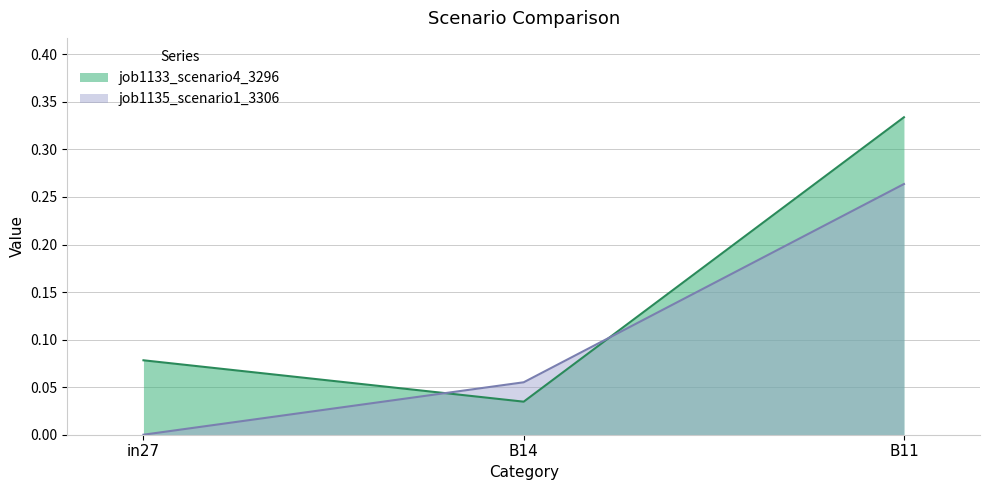

What is the total value across all series at in27?

0.1